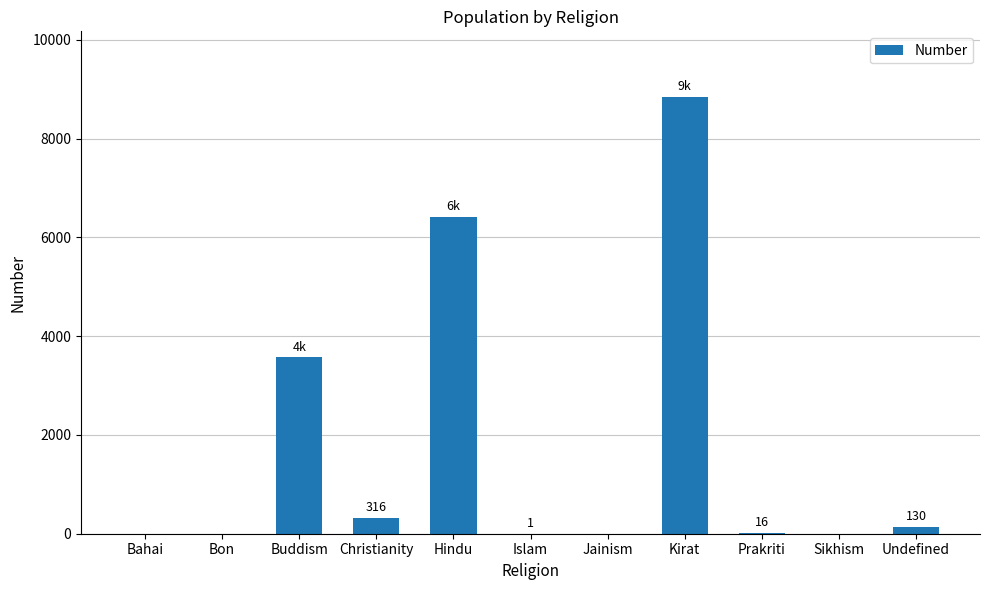

True or false: the data shows 8845 at Kirat.

True